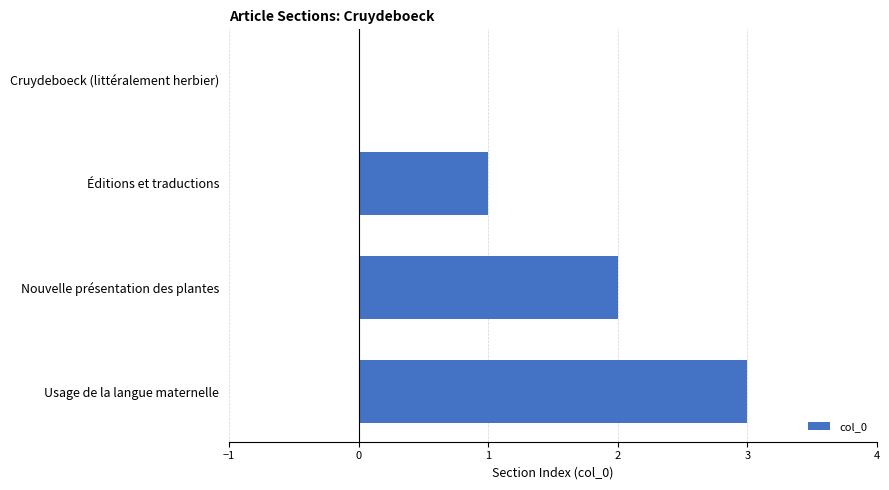

What is the sum of all values?

6